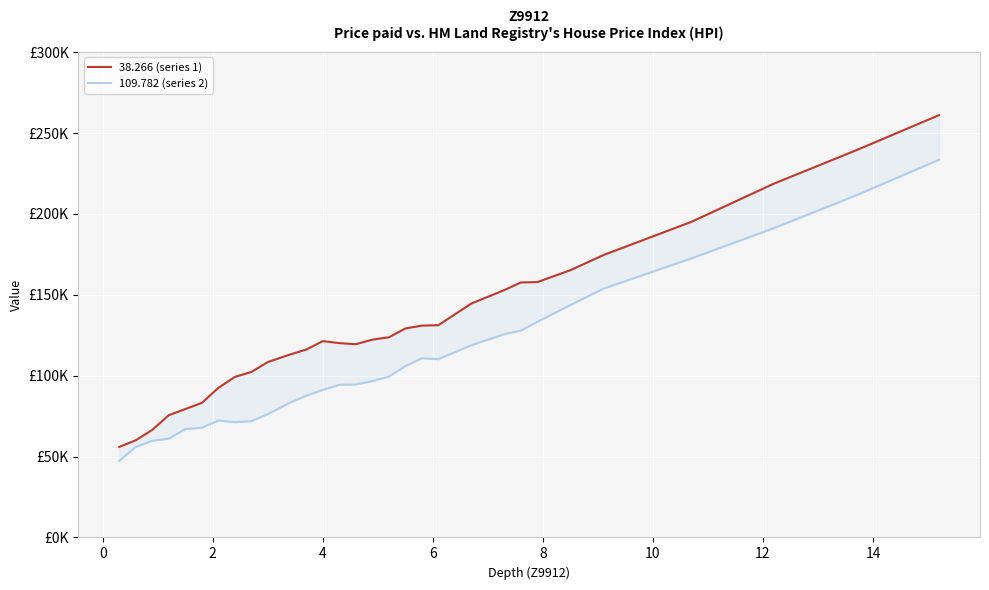

What is the lowest value of the 109.782 (series 2) series?

47395.7